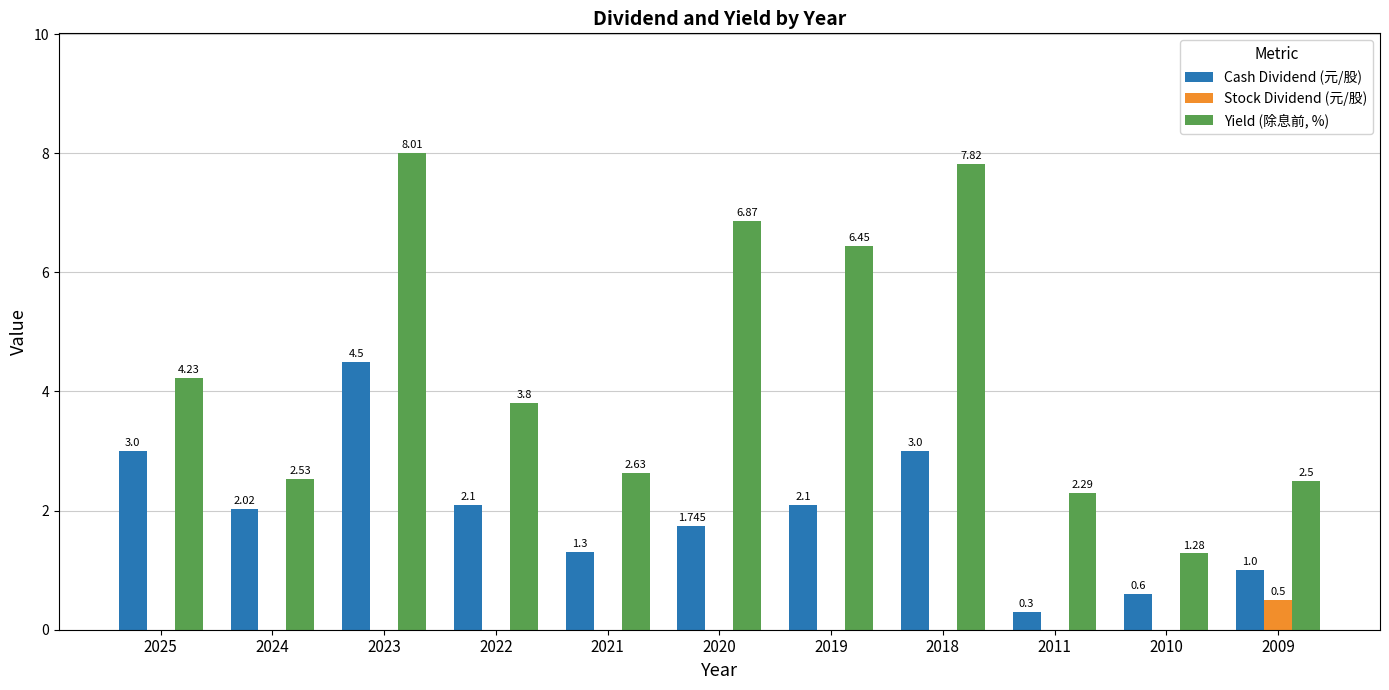

Which series has the largest total across all categories?

Yield (除息前, %)